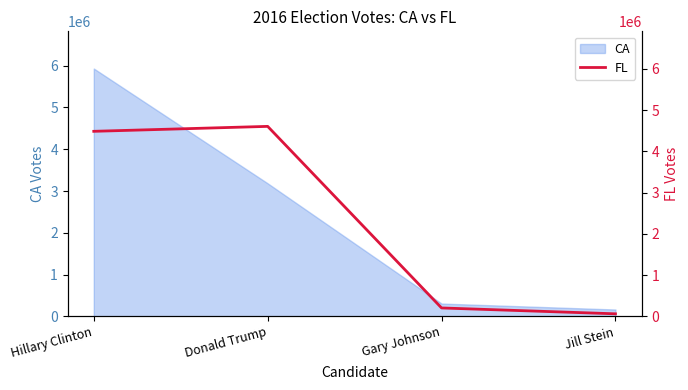

The CA series shows 5044399 at Donald Trump. True or false?

False